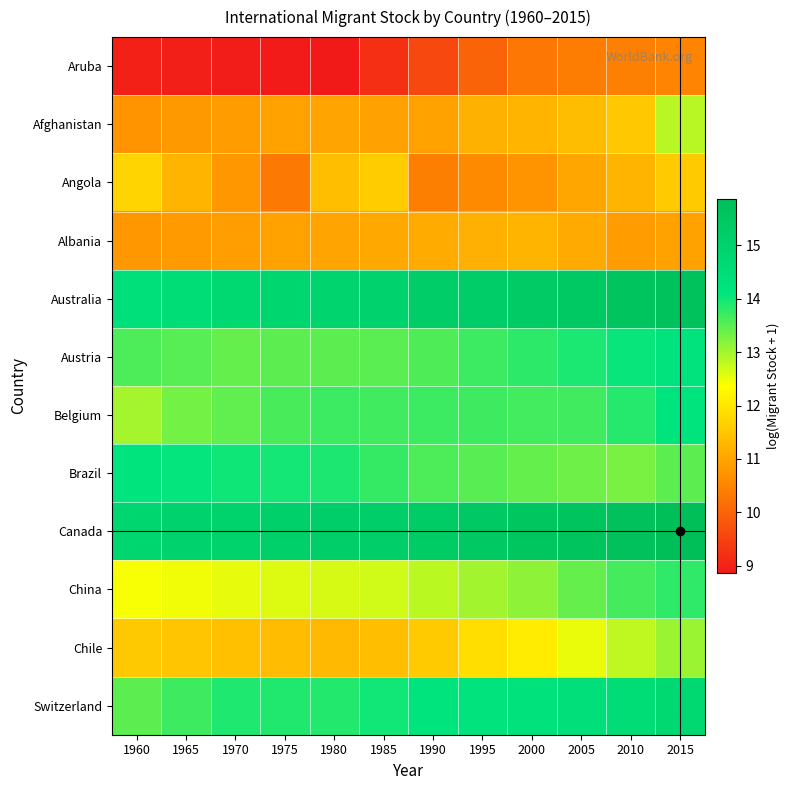

Which series has the largest total across all categories?

Canada